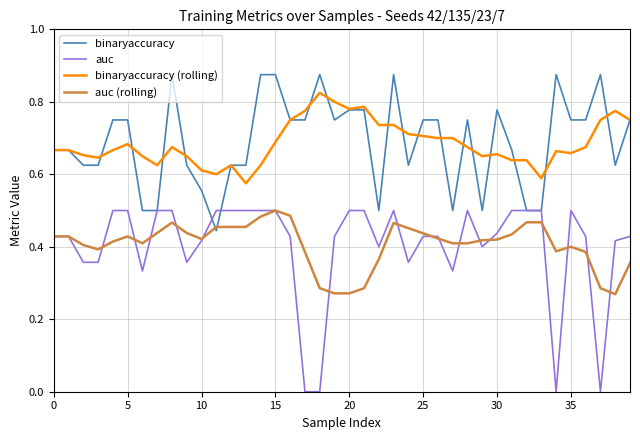

Is it true that auc (rolling) equals 0.2 at 35?

False